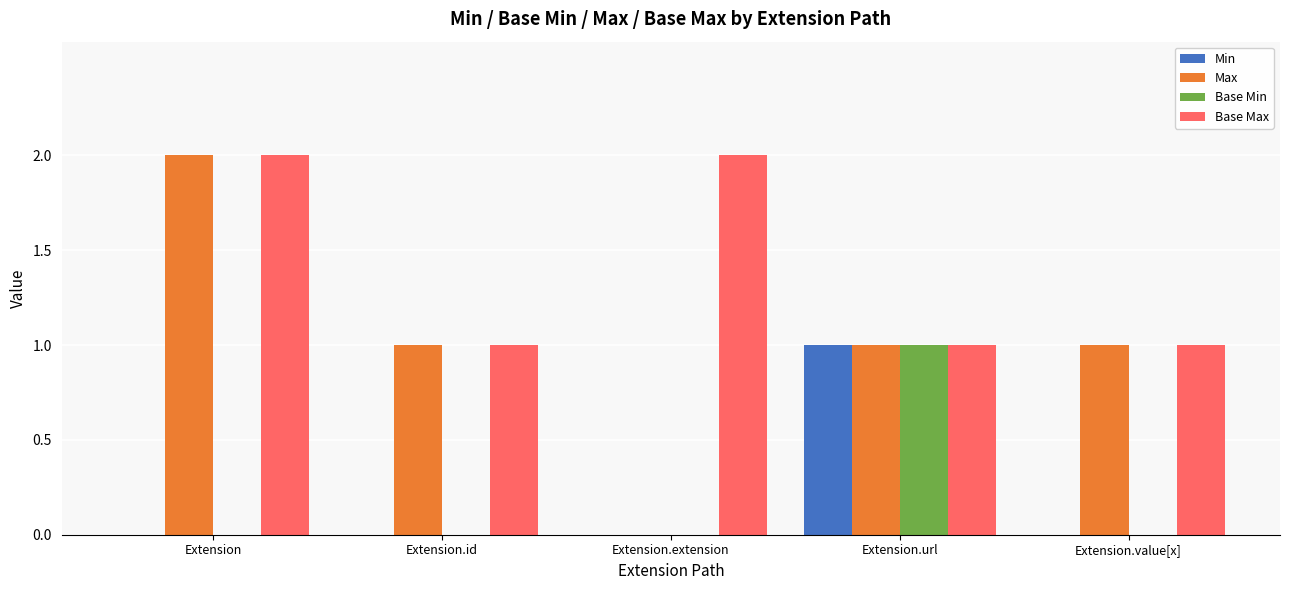

Reading right to left, what are all the values shown in this chart?

Min: 0	1	0	0	0
Max: 1	1	0	1	2
Base Min: 0	1	0	0	0
Base Max: 1	1	2	1	2